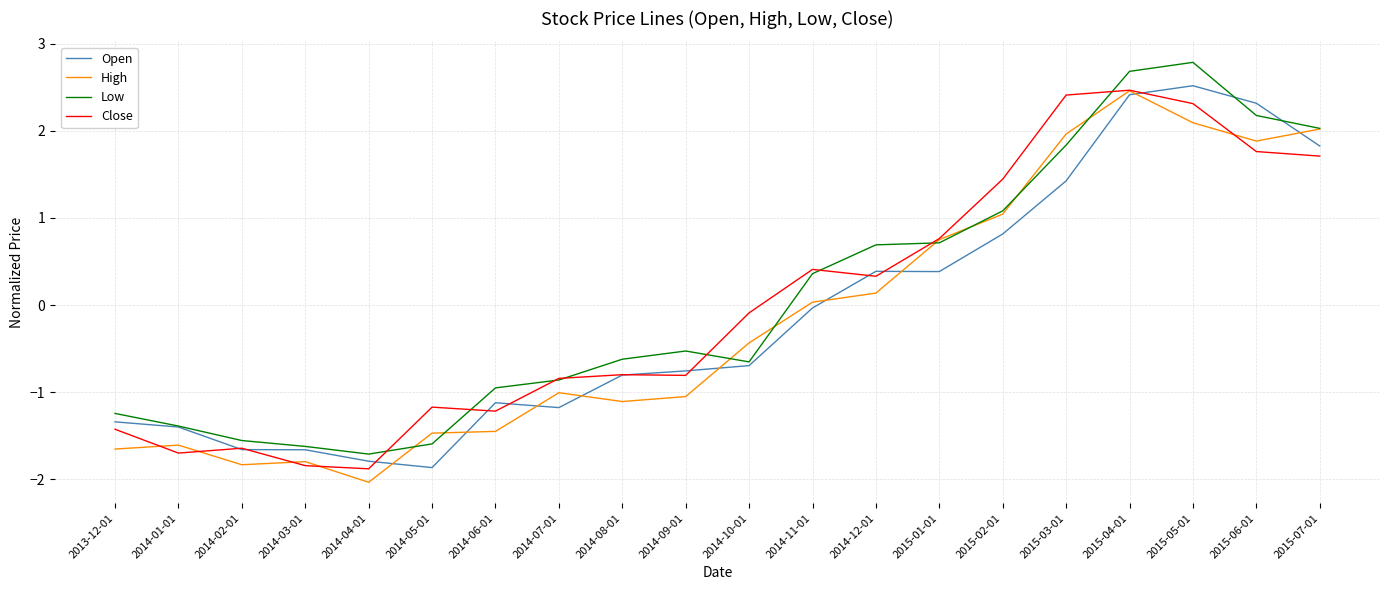

What is the difference between the maximum and minimum values in the Low series?

4.5